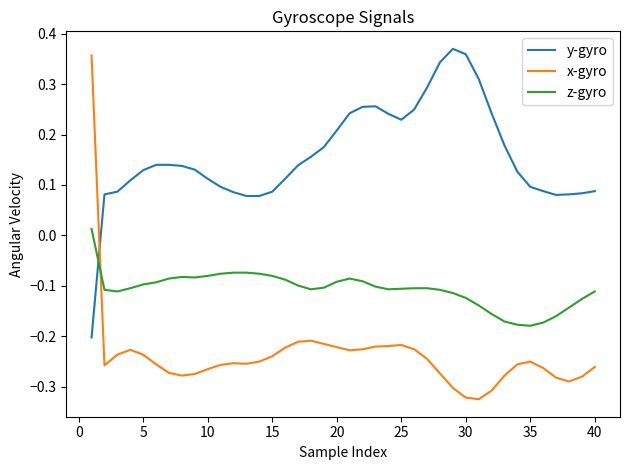

How many times do x-gyro and z-gyro cross each other?

1